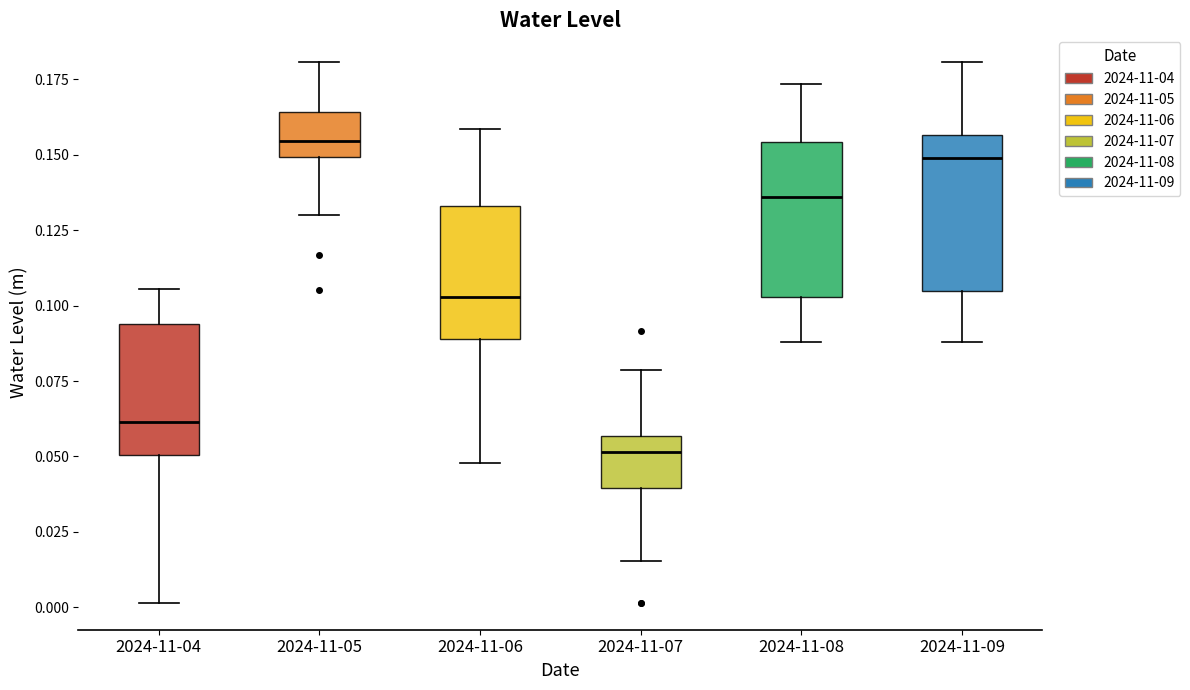

Which box's median line is the lowest?

2024-11-07